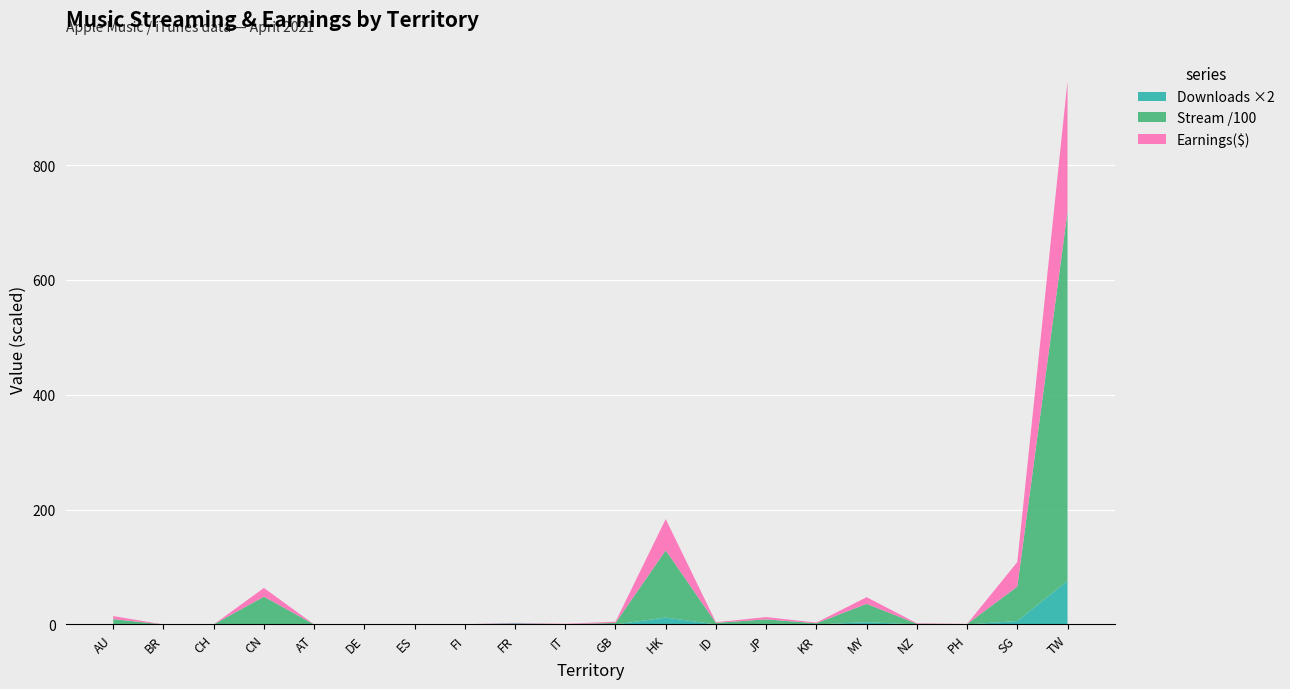

Reading left to right, transcribe all the data shown in this chart.

Earnings($): 5.3	0.0	0.0	15.1	0.0	0.1	0.0	0.2	0.7	0.6	2.2	54.6	1.1	4.0	1.2	11.6	0.9	0.2	42.8	228.1
Stream: 929.0	2.0	1.0	4843.0	1.0	13.0	1.0	13.0	3.0	54.0	263.0	11701.0	275.0	887.0	206.0	3189.0	123.0	64.0	5987.0	64258.0
Downloads: 0.0	0.0	0.0	0.0	0.0	0.0	0.0	0.0	1.0	0.0	0.0	6.0	0.0	0.0	0.0	2.0	0.0	0.0	3.0	38.0